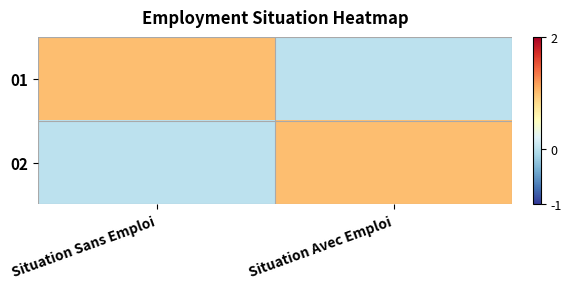

At Situation Sans Emploi, list the series in order from smallest to largest.

02, 01